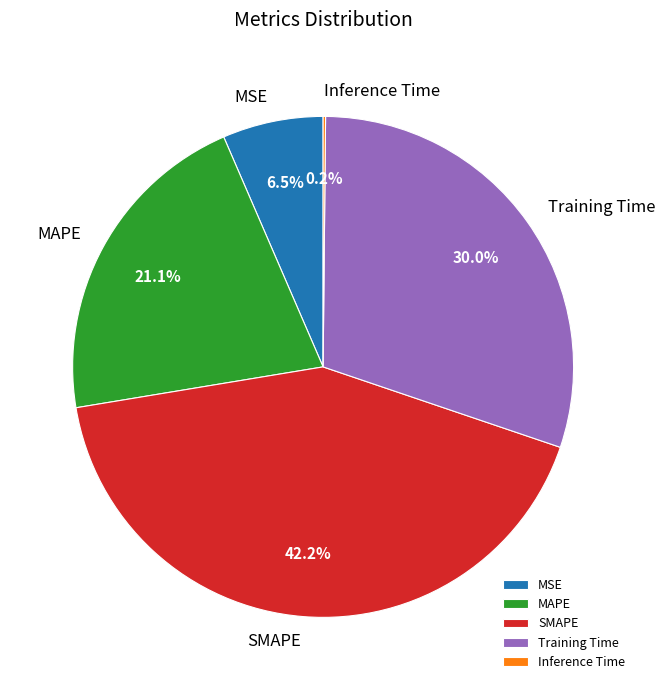

What is the total percentage of Training Time and SMAPE?

72.2%